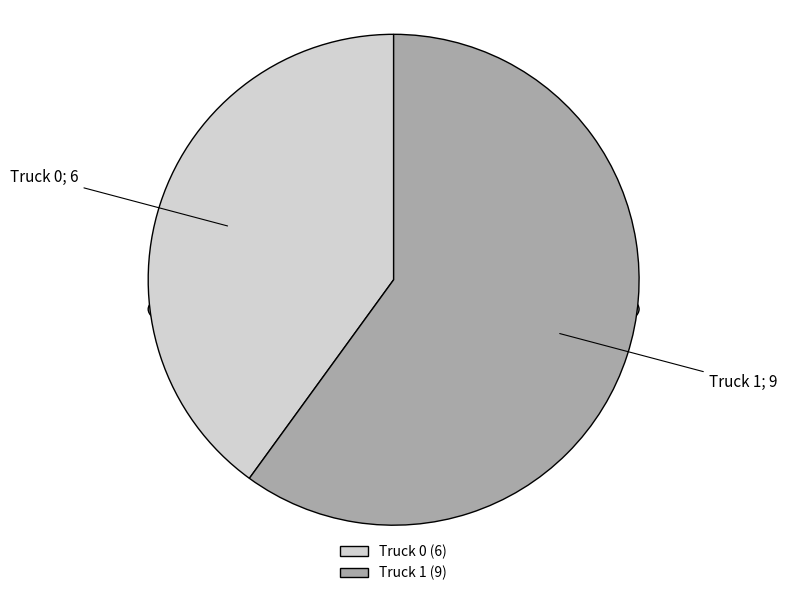

To the nearest percent, what is the difference between the Truck 1 and Truck 0 slice percentages?

20%